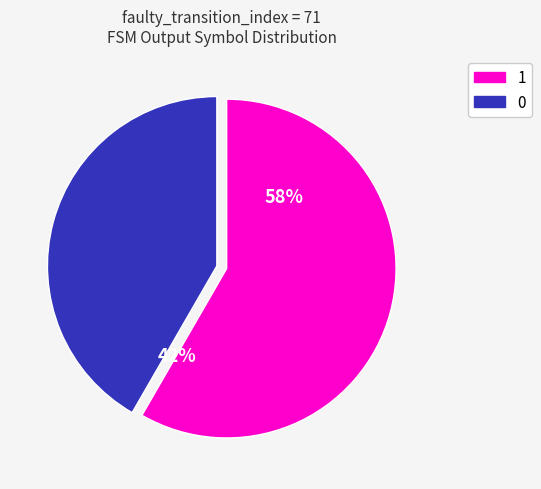

To the nearest percent, what is the combined percentage of 0 and 1?

100%